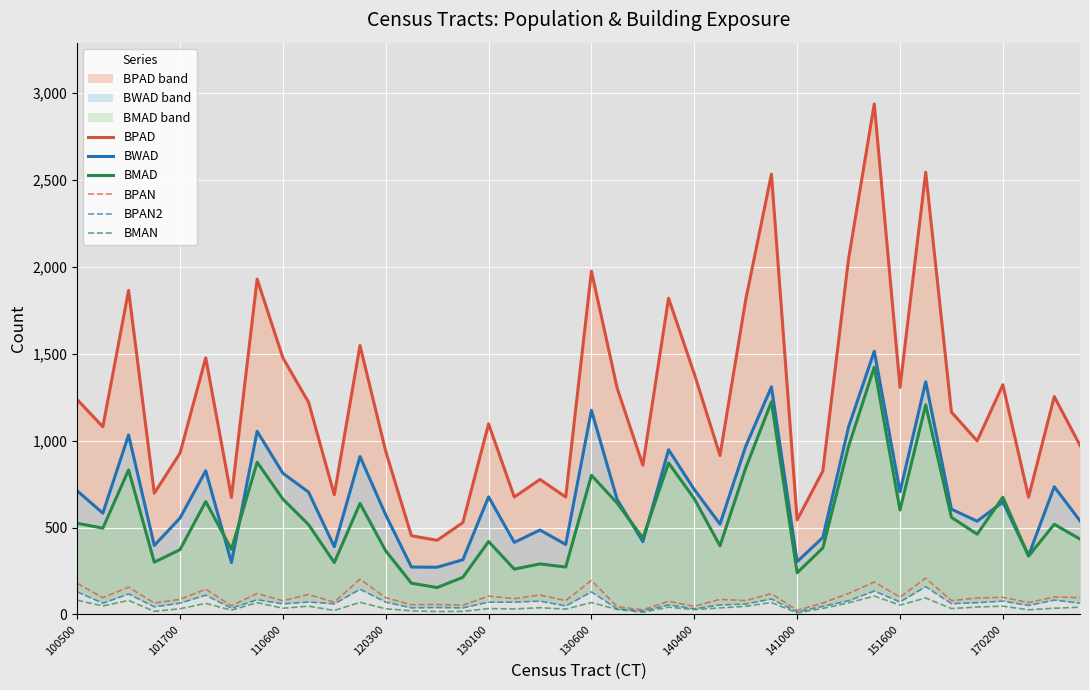

At how many categories does at least one series exceed 1440?

12